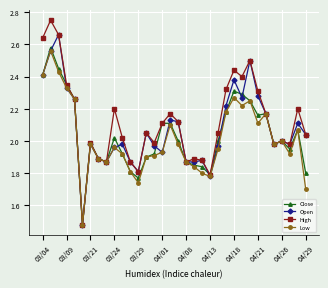

List the series in order of their overall mean, lowest first.

Low, Close, Open, High